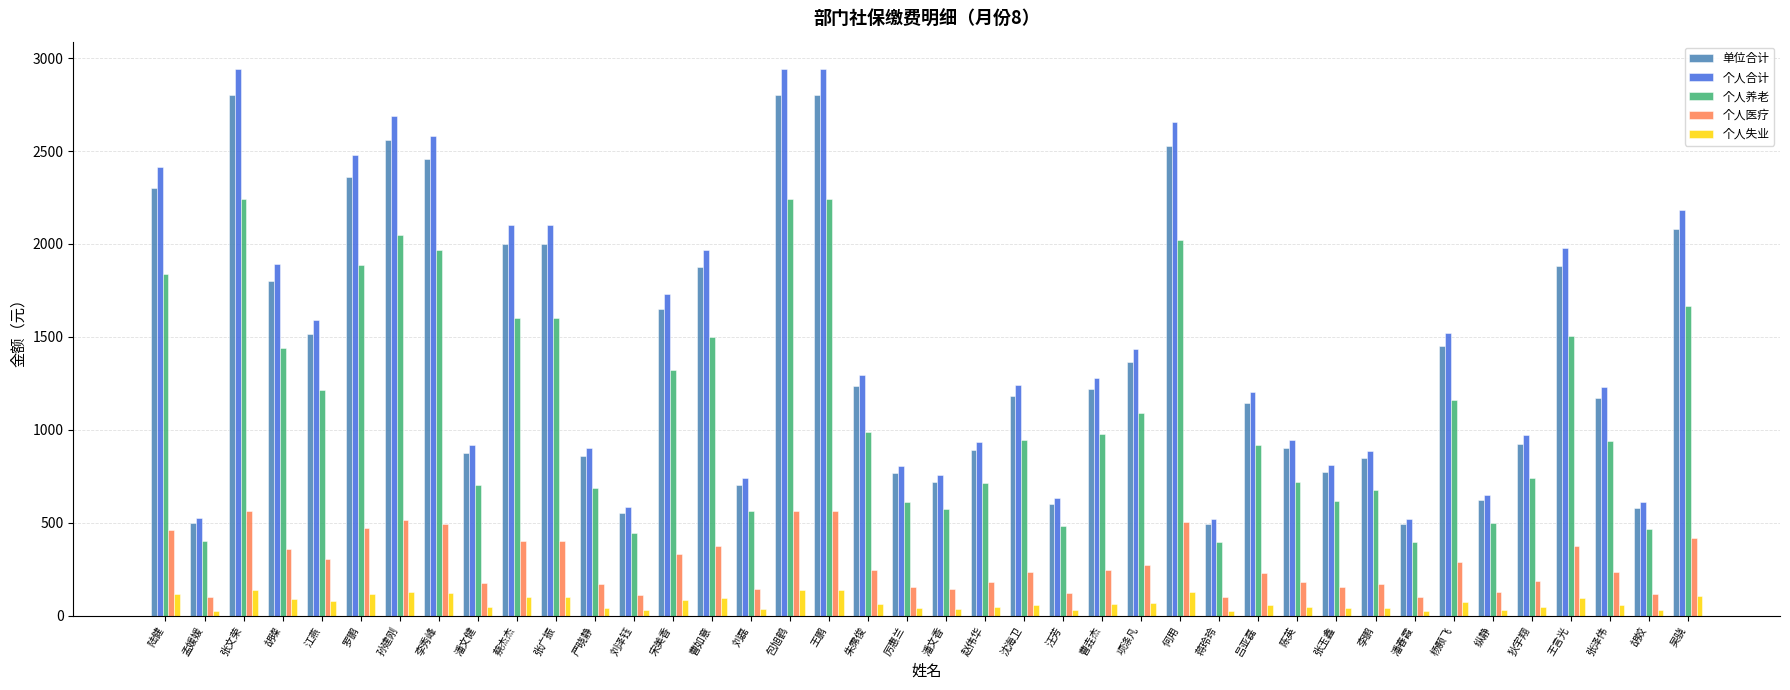

What is the total value across all series at 曹如意?

5812.6